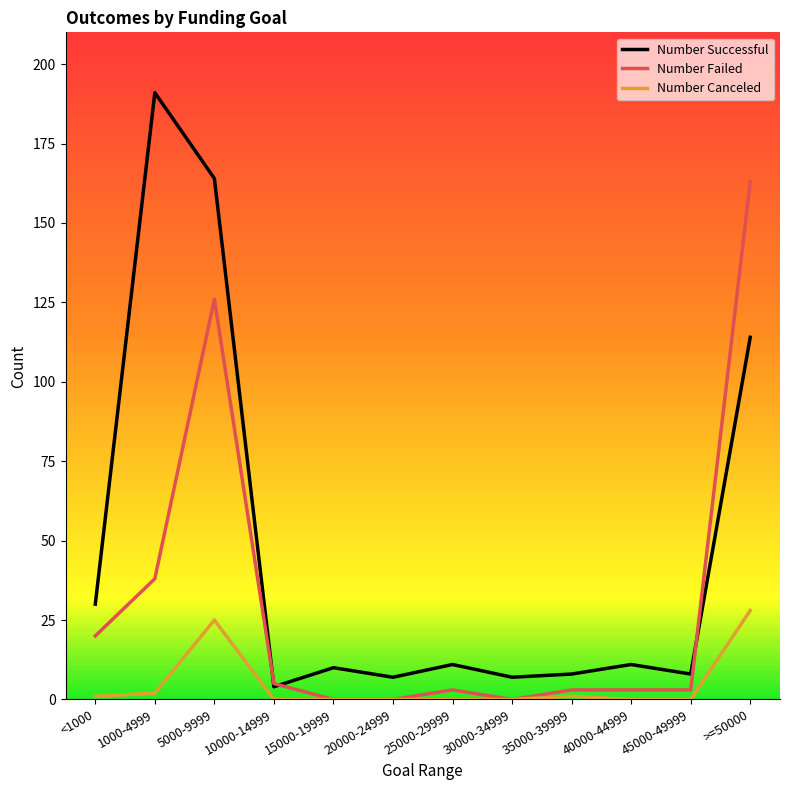

What is the difference between the second highest and minimum values in the Number Canceled series?

25